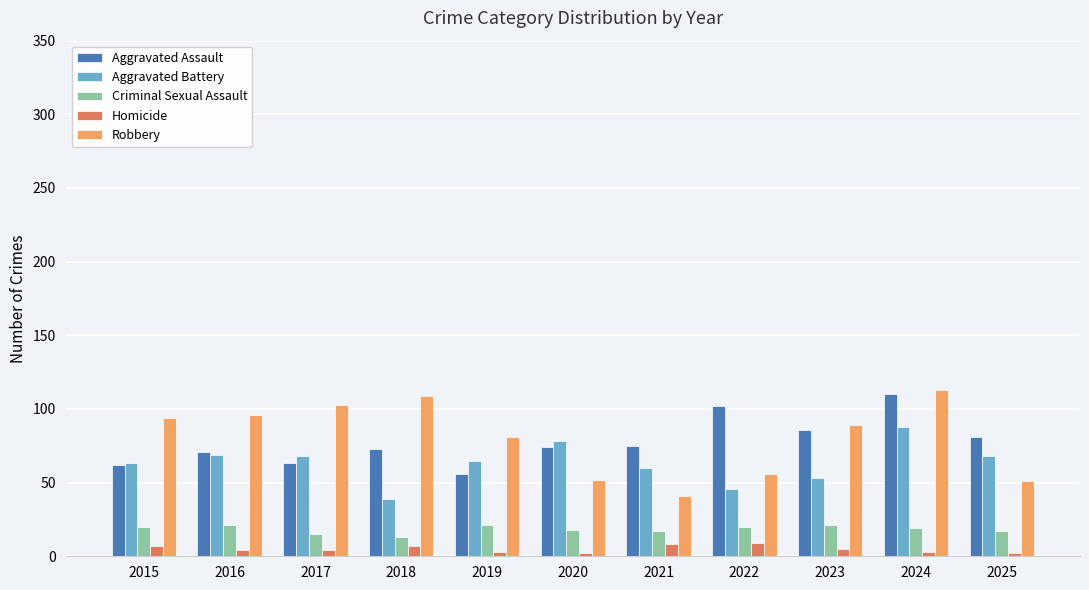

At which label does Homicide first exceed 4?

2015